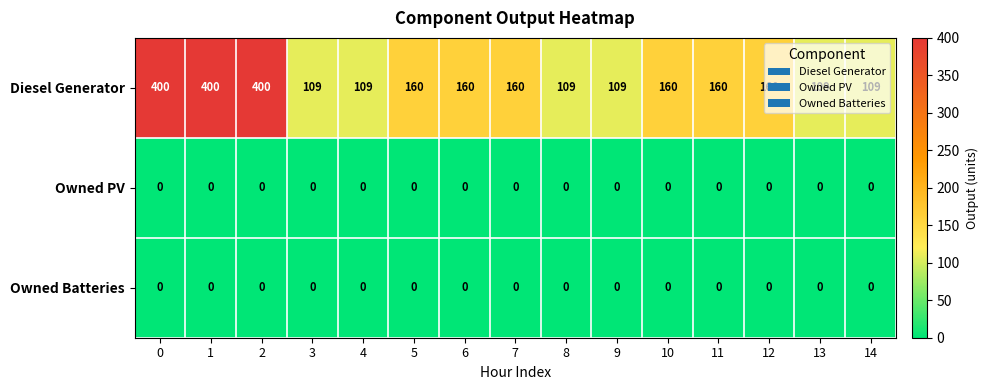

What is the difference between the maximum and minimum values in the Diesel Generator series?

291